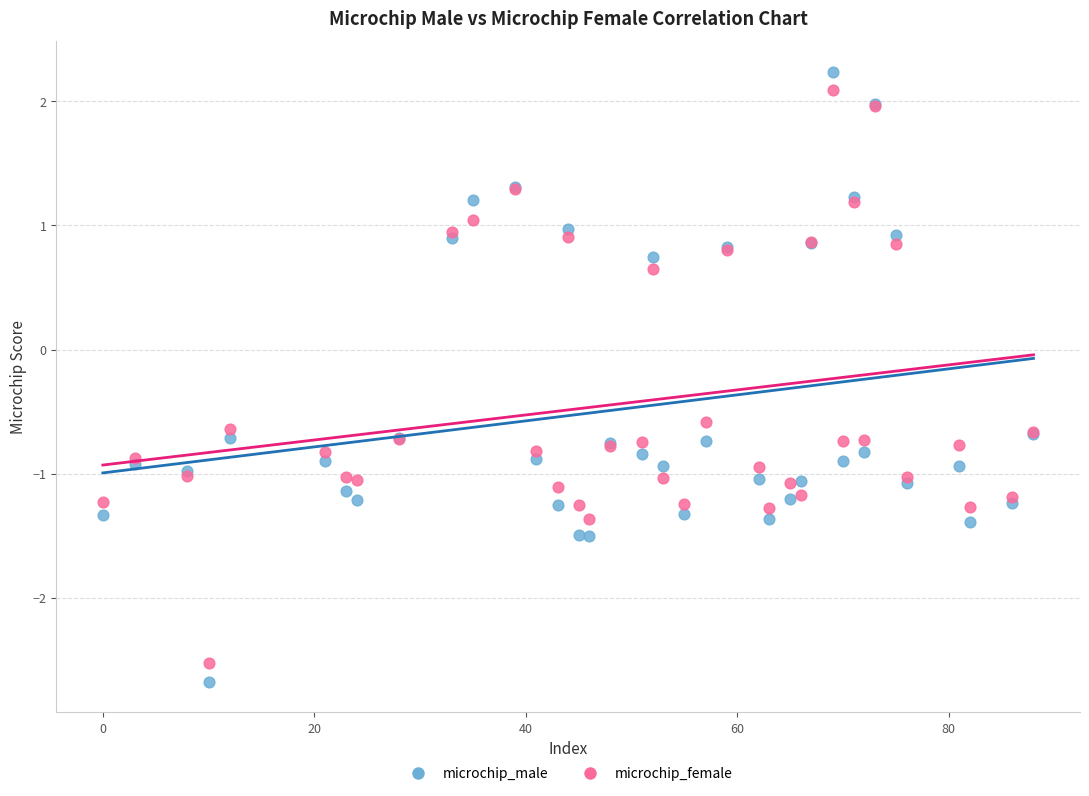

Which series reaches the minimum Y coordinate?

microchip_male